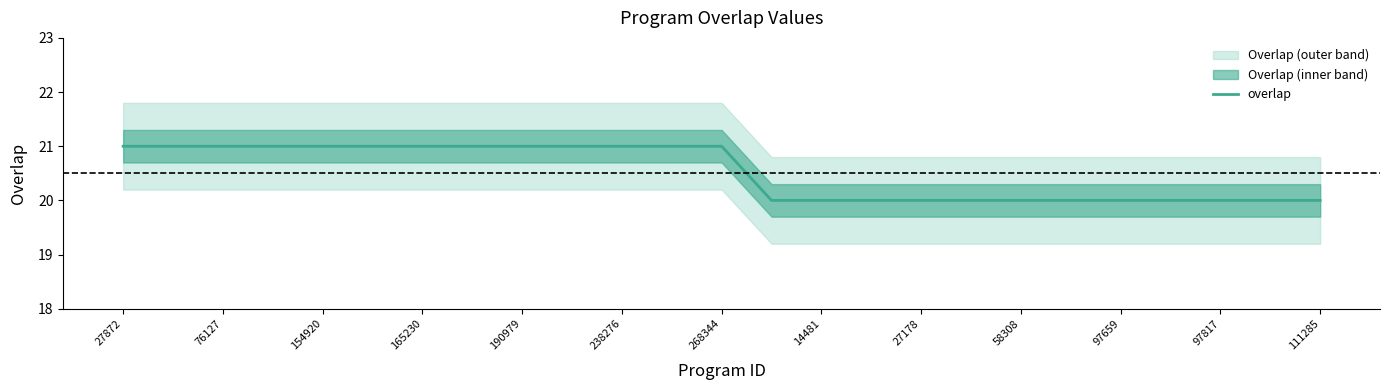

How many lines are shown in the chart?

1